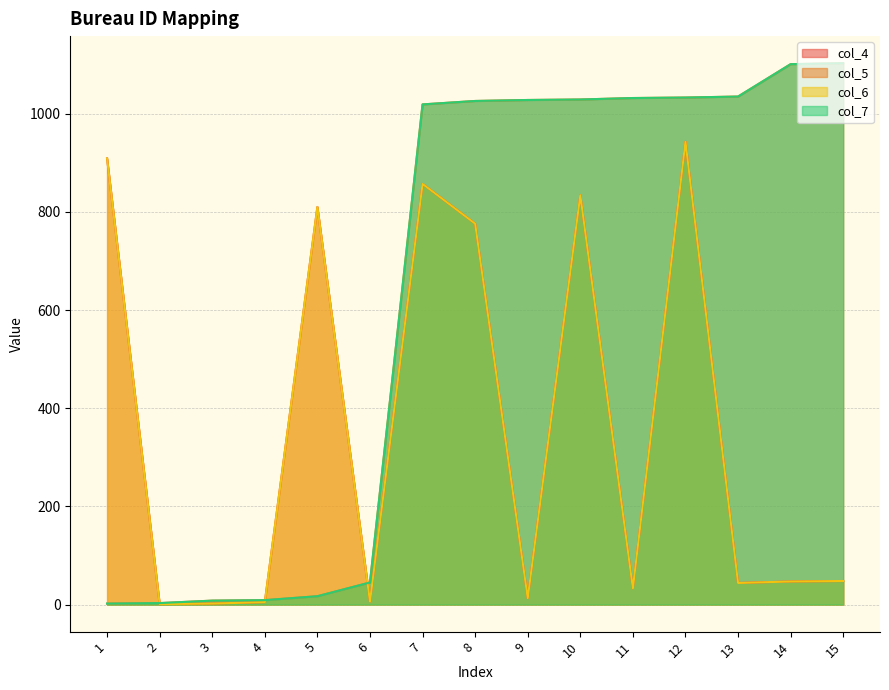

Reading left to right, what are all the values shown in this chart?

col_4: 909	1	2	5	810	6	857	776	13	834	33	943	44	47	48
col_5: 2	3	8	9	17	45	1019	1026	1028	1029	1032	1033	1035	1101	1103
col_6: 909	1	2	5	810	6	857	776	13	834	33	943	44	47	48
col_7: 2	3	8	9	17	45	1019	1026	1028	1029	1032	1033	1035	1101	1103